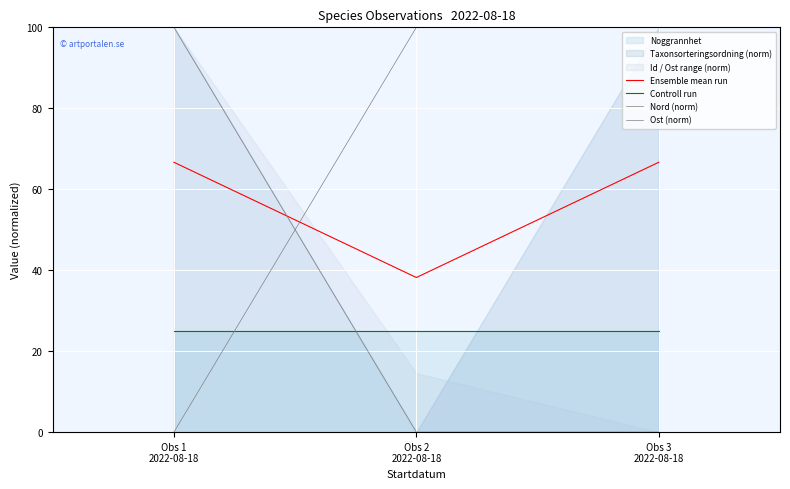

What is the sum of all Ost (norm) values?

100.0